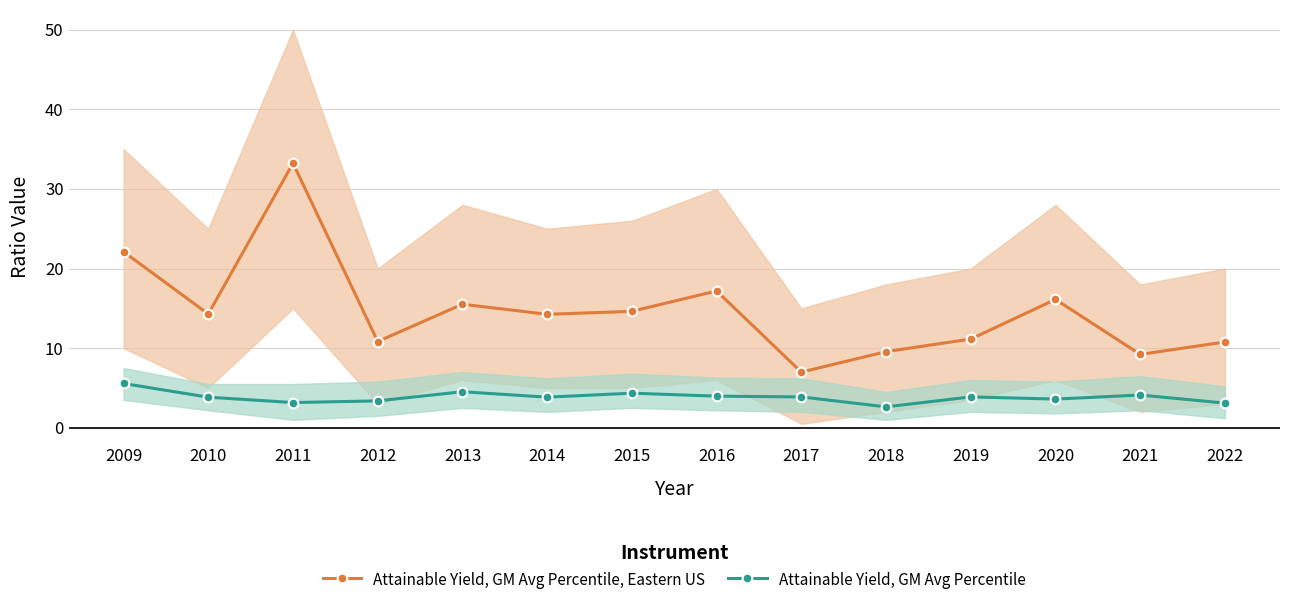

Where is Attainable Yield, GM Avg Percentile nearest to the value 4?

2016